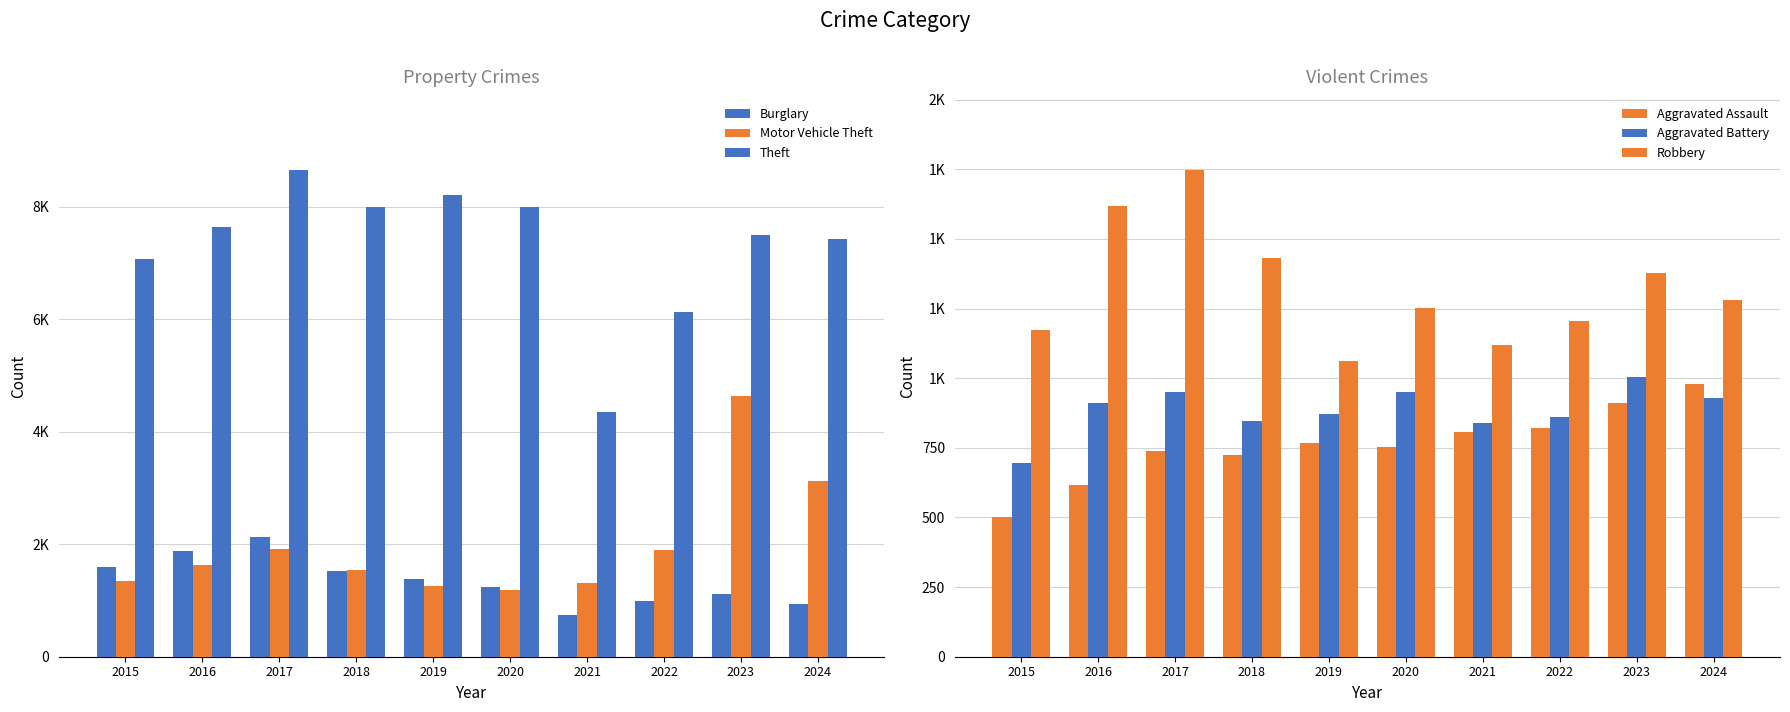

At which label does Aggravated Battery first exceed 912?

2017